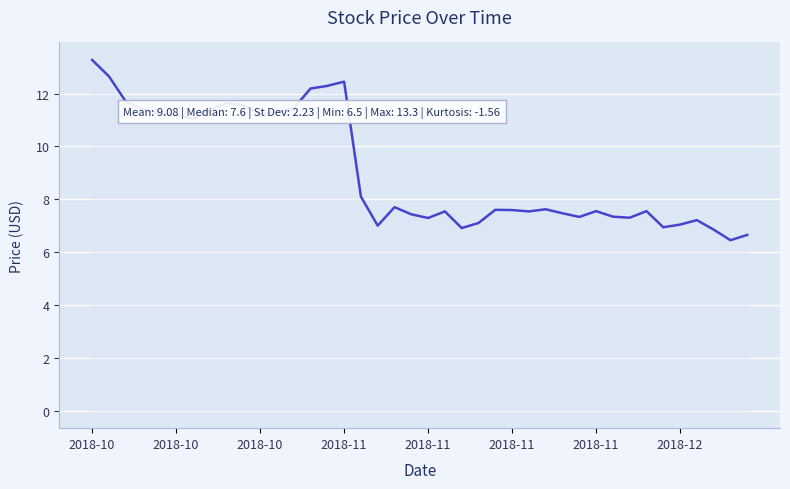

What is the average value?

9.1